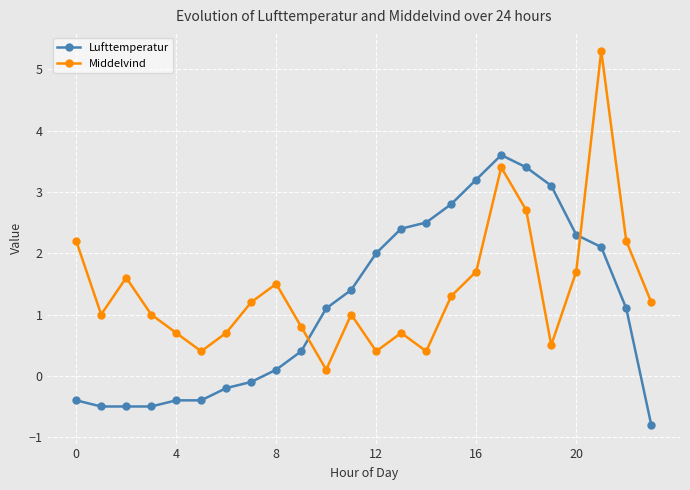

Reading left to right, transcribe all the data shown in this chart.

Lufttemperatur: -0.4	-0.5	-0.5	-0.5	-0.4	-0.4	-0.2	-0.1	0.1	0.4	1.1	1.4	2.0	2.4	2.5	2.8	3.2	3.6	3.4	3.1	2.3	2.1	1.1	-0.8
Middelvind: 2.2	1.0	1.6	1.0	0.7	0.4	0.7	1.2	1.5	0.8	0.1	1.0	0.4	0.7	0.4	1.3	1.7	3.4	2.7	0.5	1.7	5.3	2.2	1.2